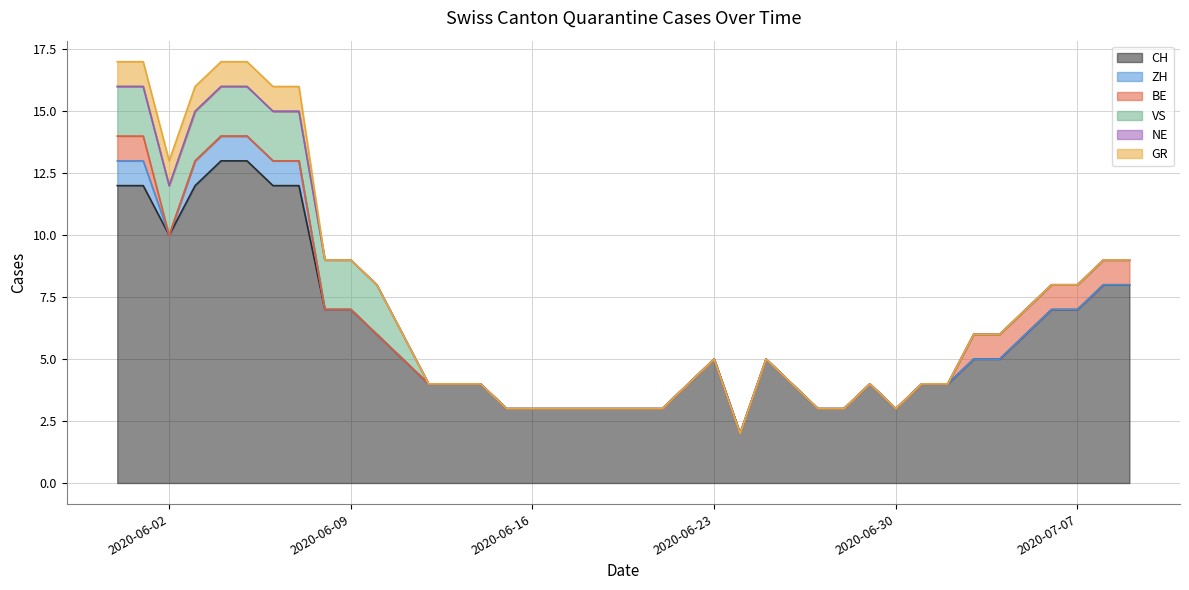

How many categories are shown in the chart?

40